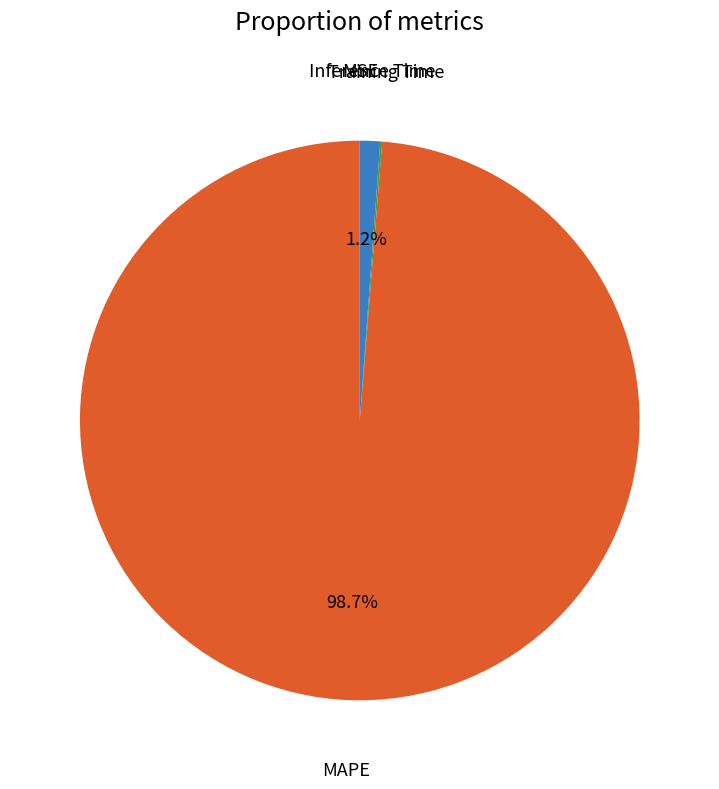

Is the sum of MAPE and Inference Time greater than half?

Yes